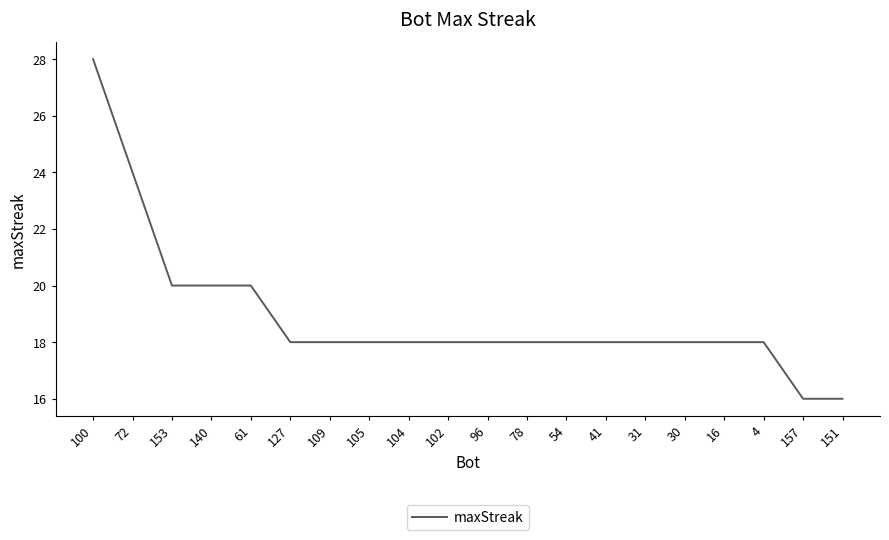

Is it true that the value at 61 is 20?

True